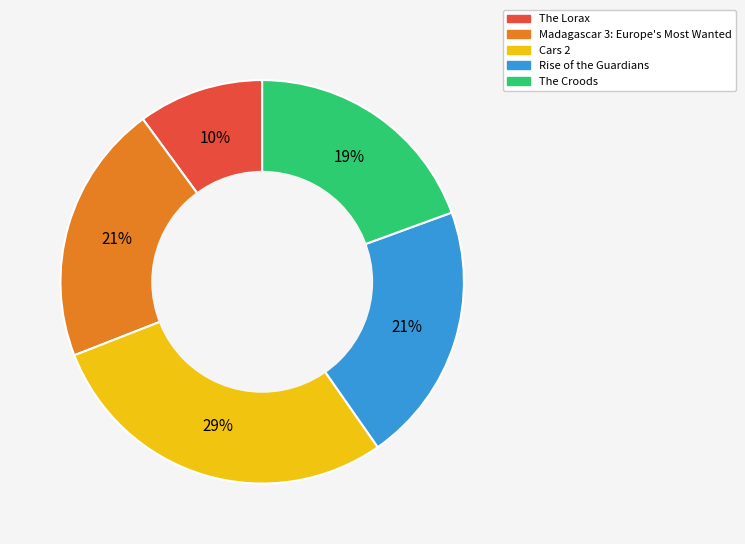

True or false: Rise of the Guardians accounts for 31% of the total.

False